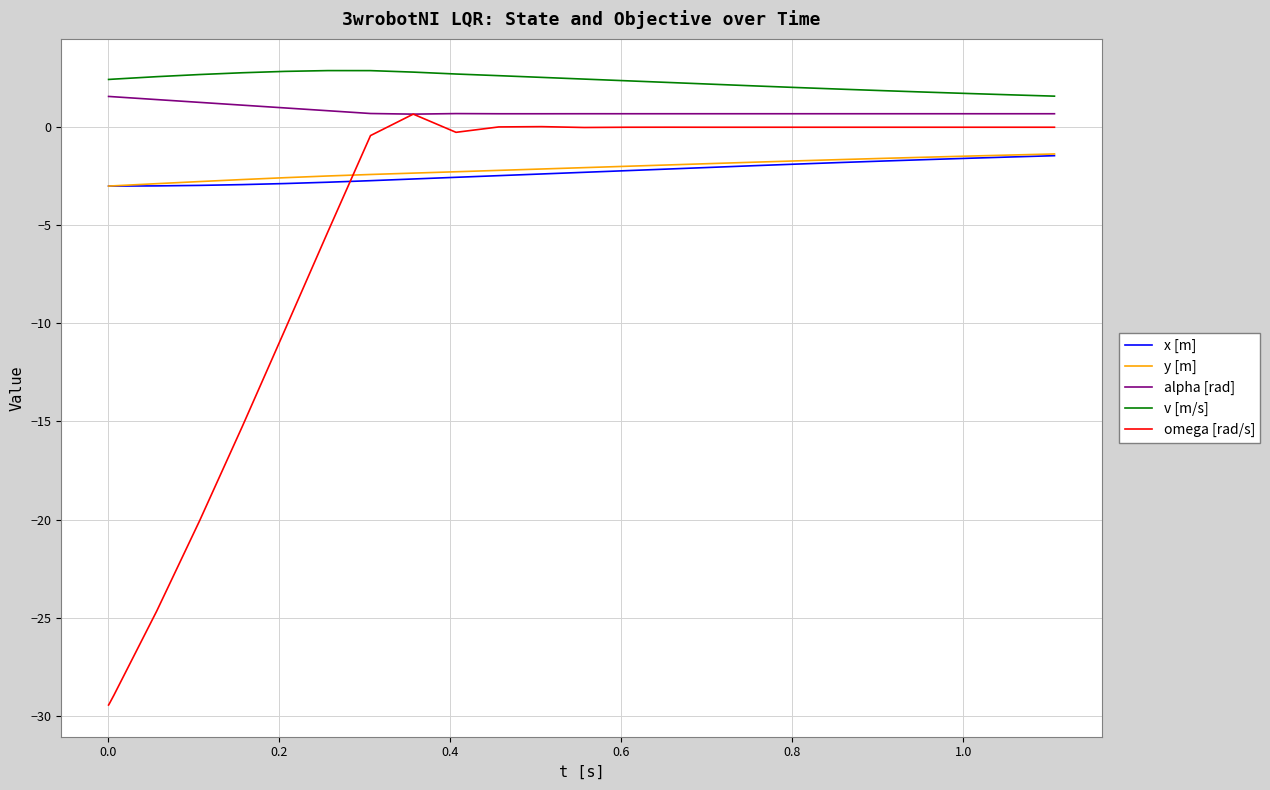

Which series has the largest range (max minus min)?

omega [rad/s]